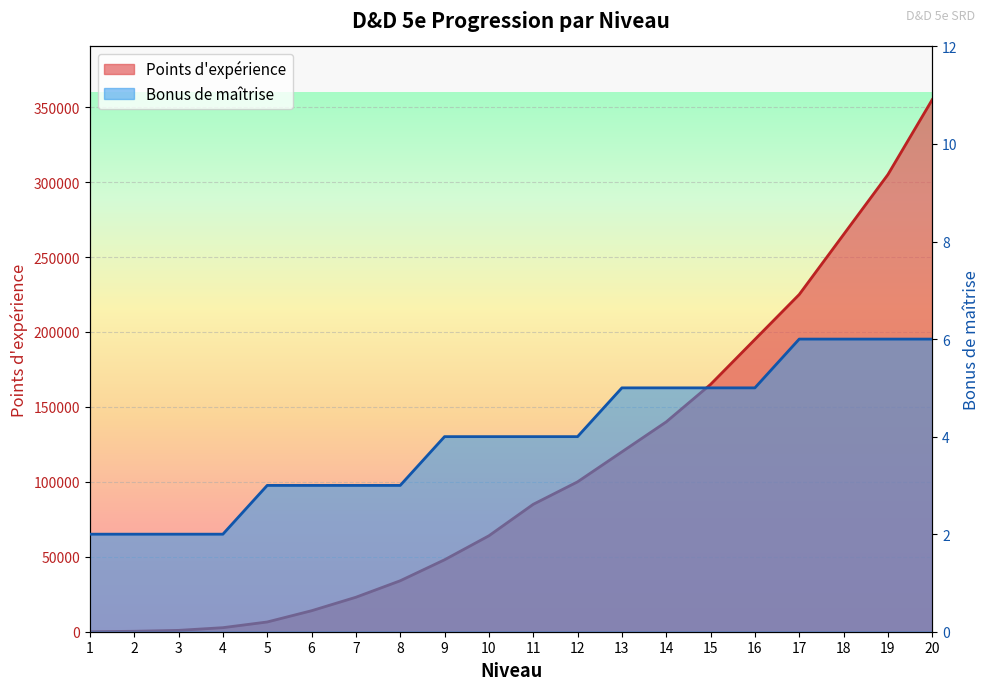

List the labels in order of Bonus de maîtrise value, smallest first.

1, 2, 3, 4, 5, 6, 7, 8, 9, 10, 11, 12, 13, 14, 15, 16, 17, 18, 19, 20